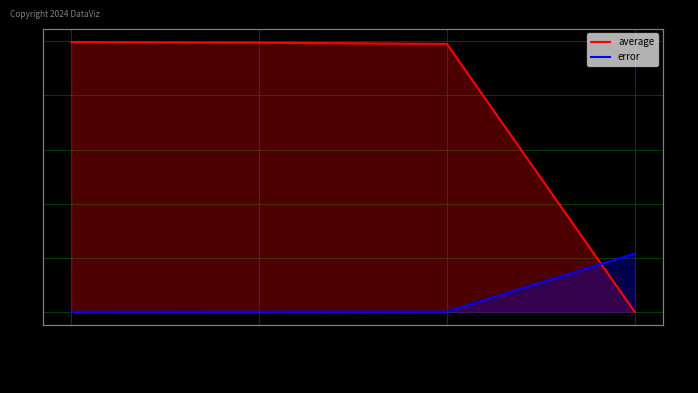

Which category has the lowest value in the error series?

mag